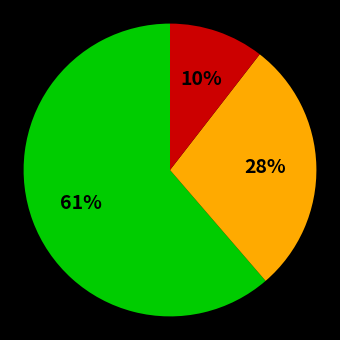

To the nearest percent, what is the average slice percentage?

33%